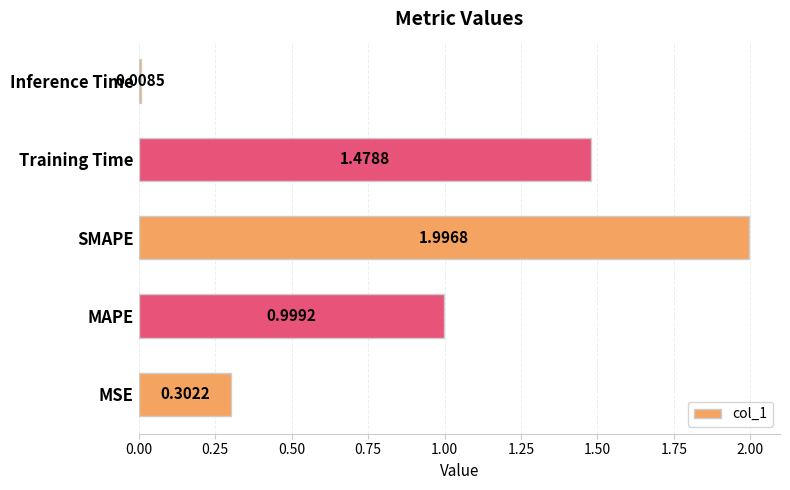

Which category has the lowest value across all series?

Inference Time